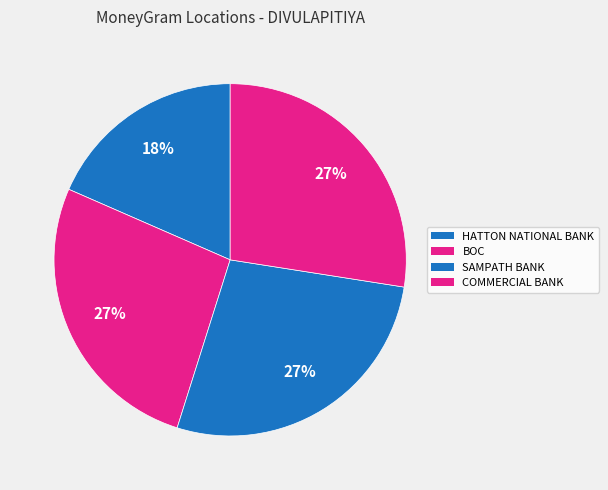

How many segments does this pie chart have?

4